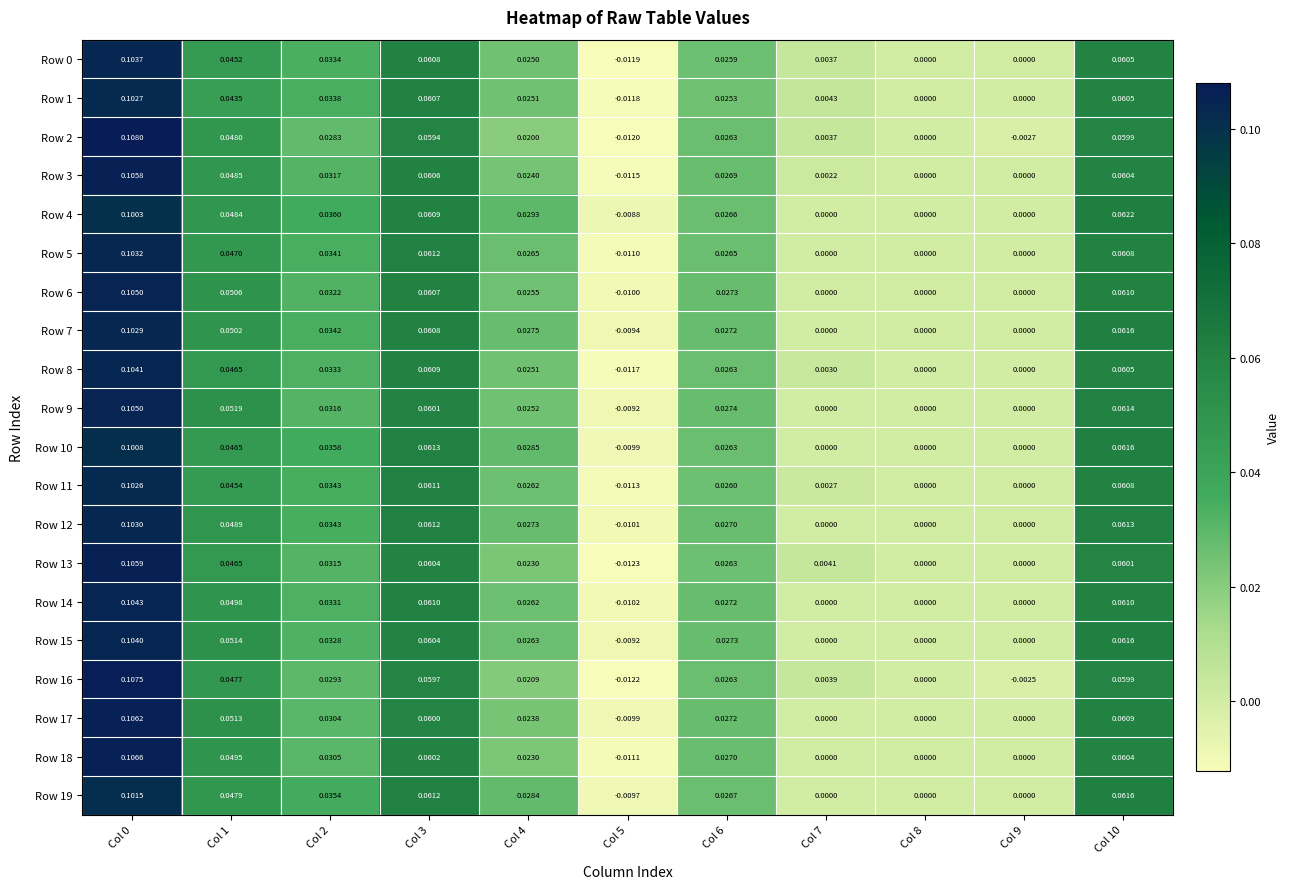

Is the value of Row 10 at Col 0 greater than the value of Row 7 at Col 9?

Yes